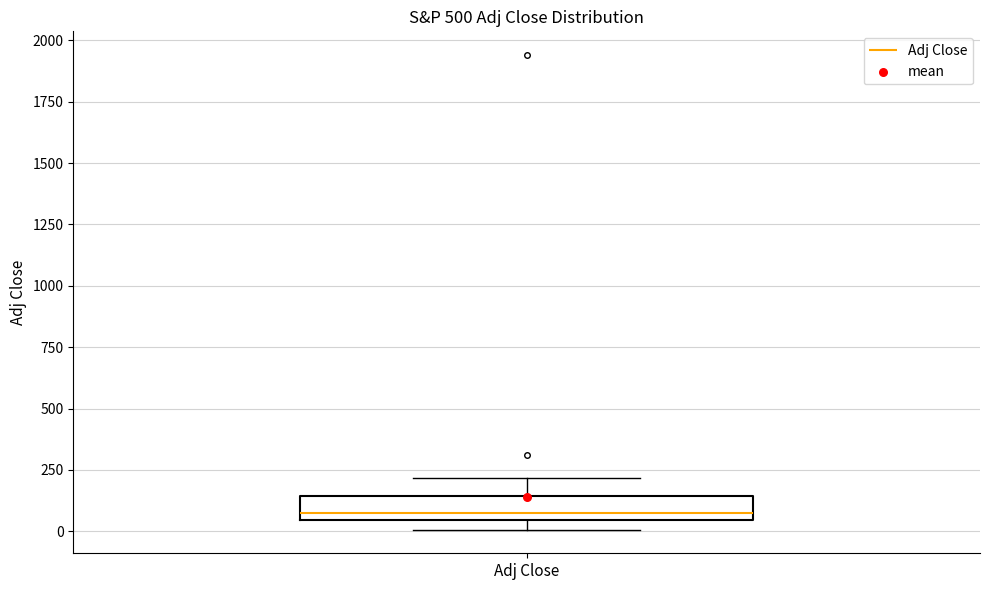

Read this box plot against the y-axis: the position of the median line, the range covered by the box, and the ends of both whiskers. The values are not printed on the chart, so give them approximately, as read against the axis.

median 50 (just above the box's lower edge), box 50 to 150, whiskers 0 to 200